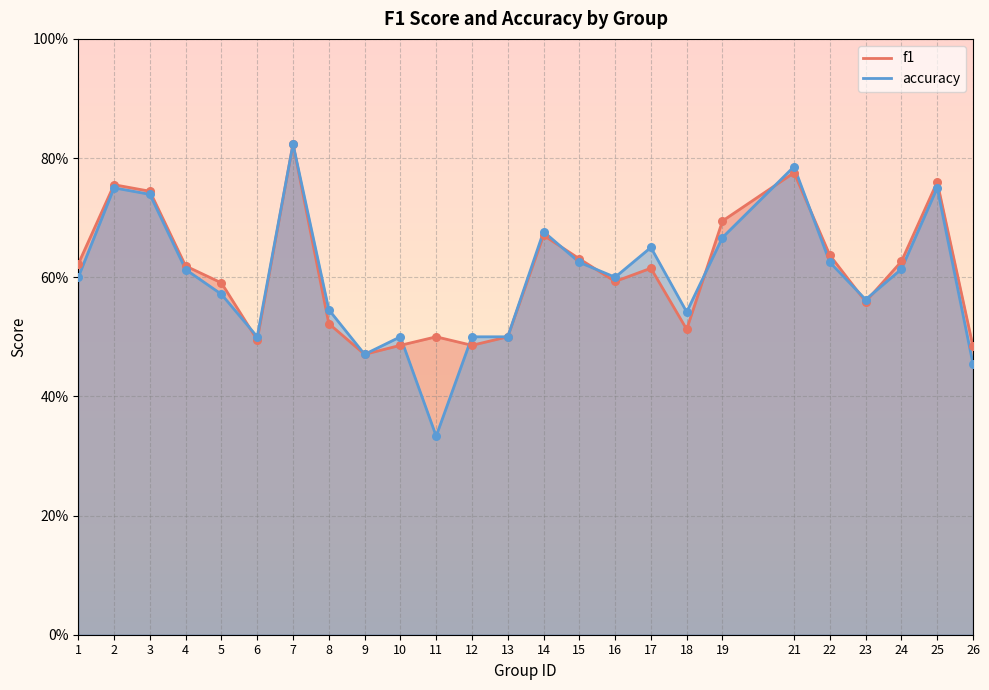

What is the total value across all series at 17?

1.3